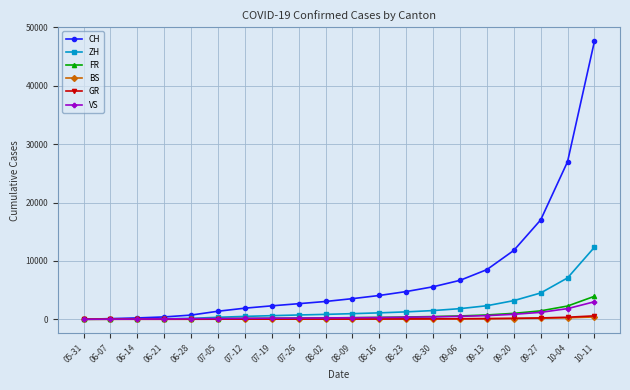

What is the difference between the VS values at 07-12 and 06-14?

129